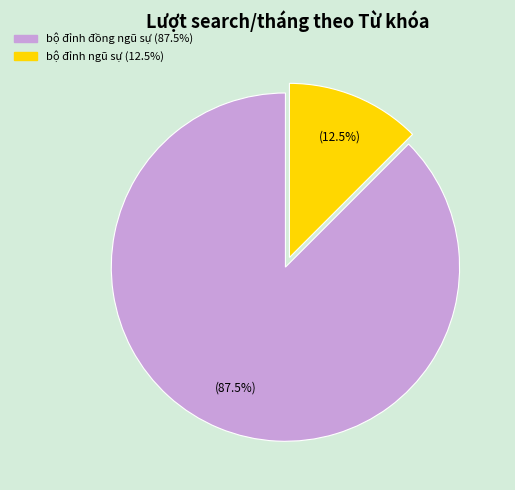

To the nearest percent, what is the difference between the largest and smallest slice percentages?

75%